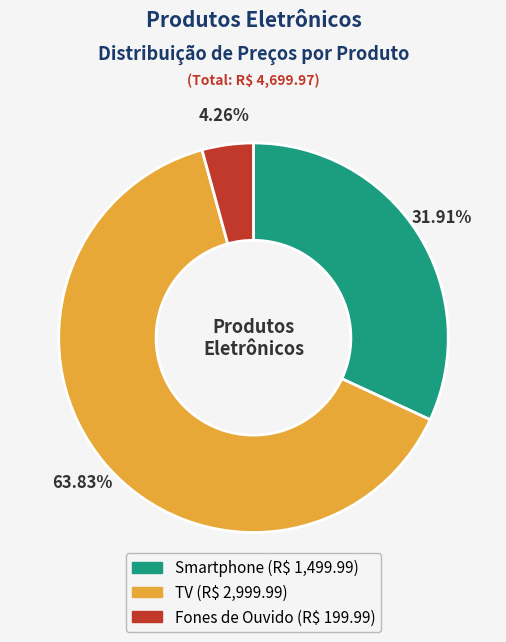

Count the number of slices in the pie.

3